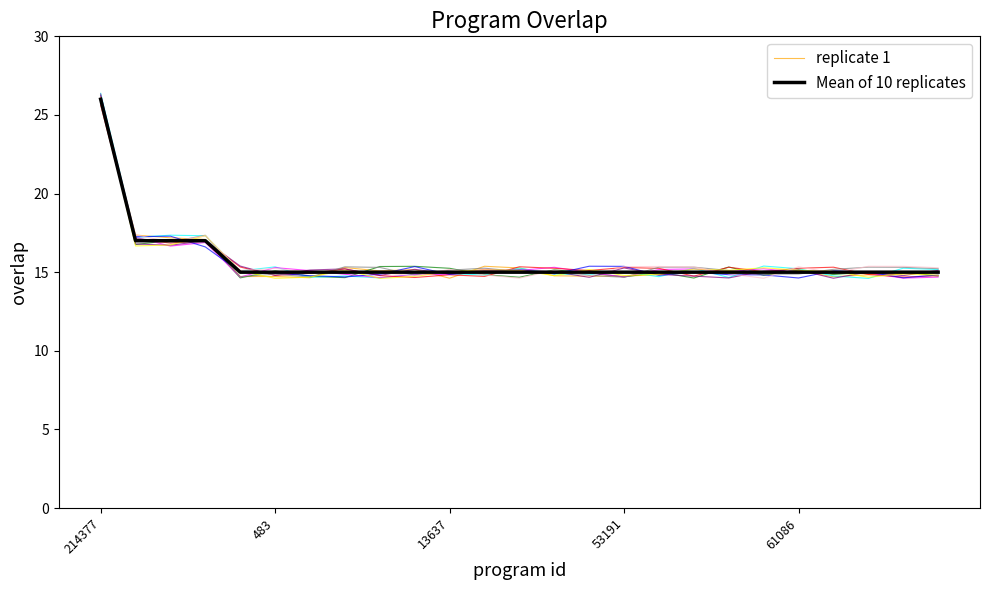

Is it true that replicate 1 equals 23.3 at 53191?

False